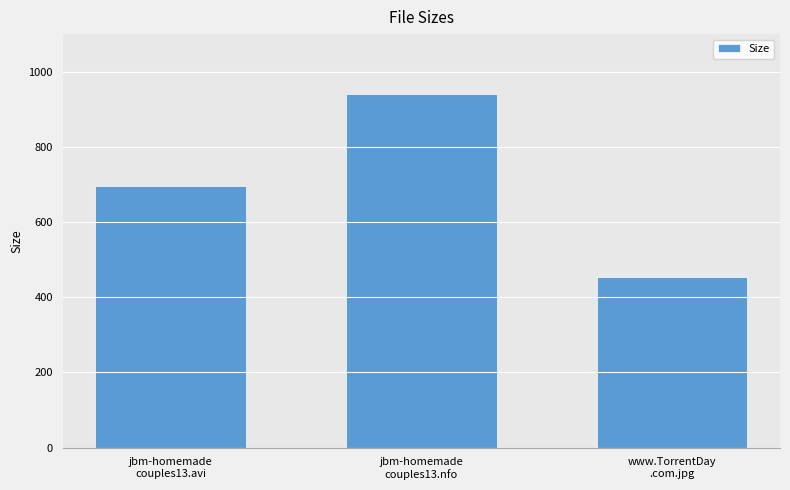

Are the bars grouped side by side (vs. stacked)?

No